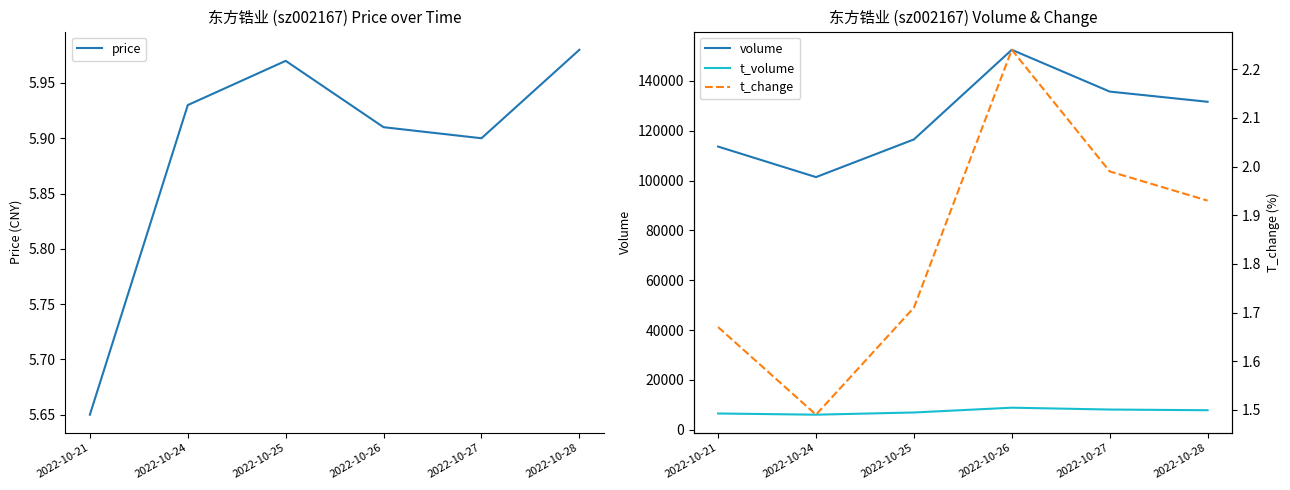

What is the minimum value for t_change?

1.5